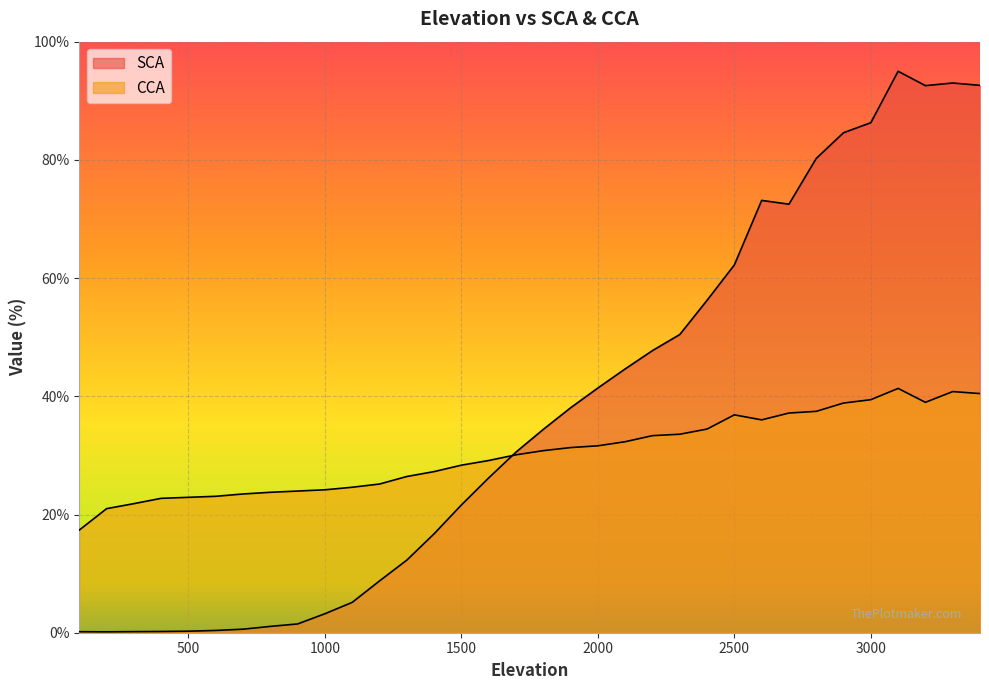

Is it true that CCA equals 23.5 at 700?

True